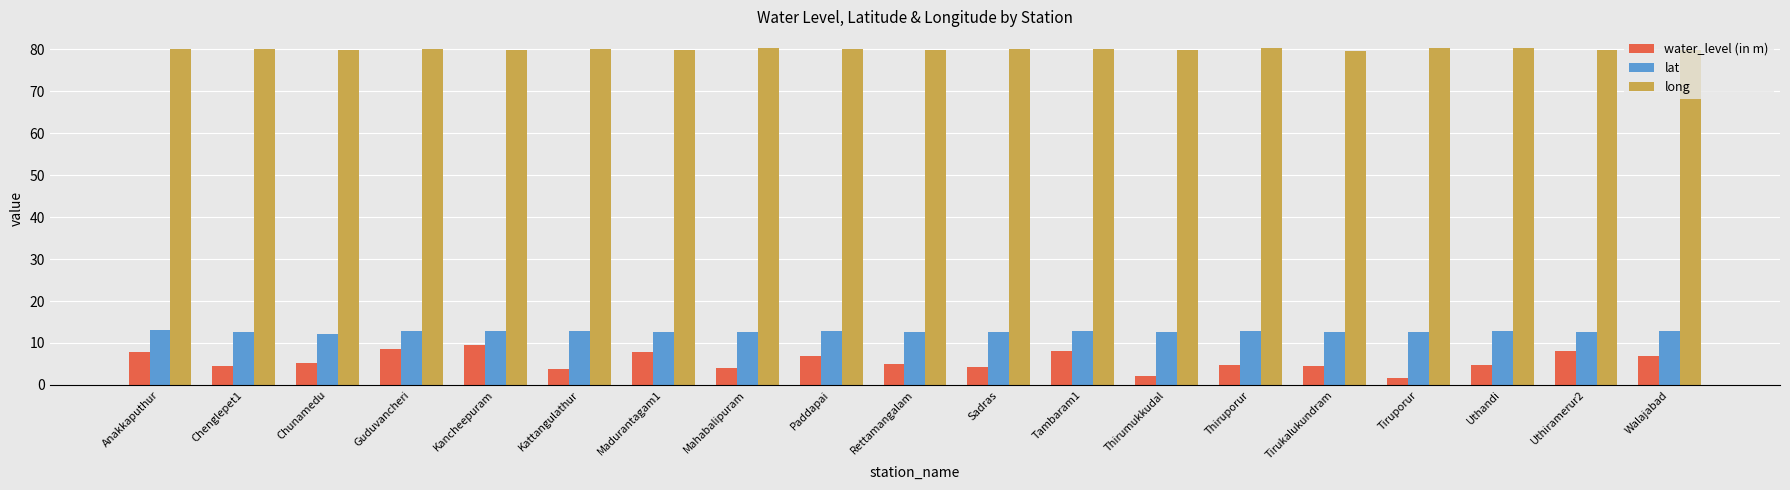

What is the difference between the maximum and minimum values in the water_level (in m) series?

7.8